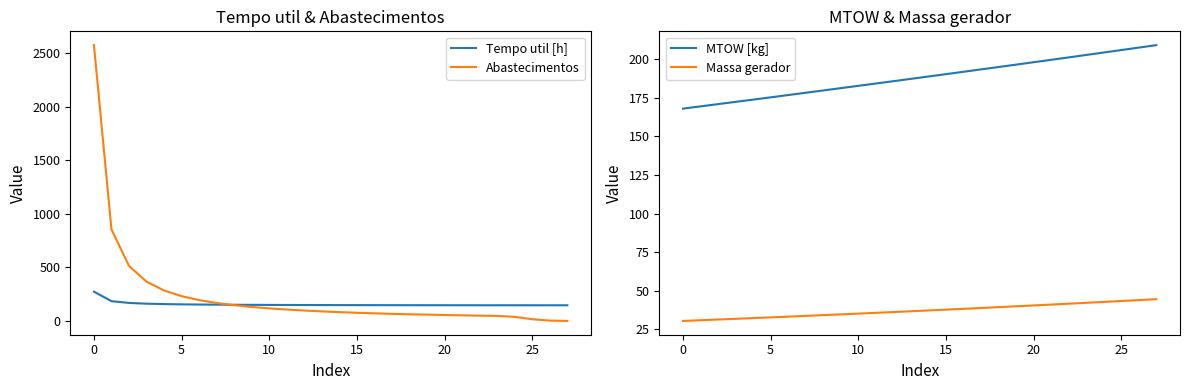

What is the highest value of the Massa gerador series?

44.6